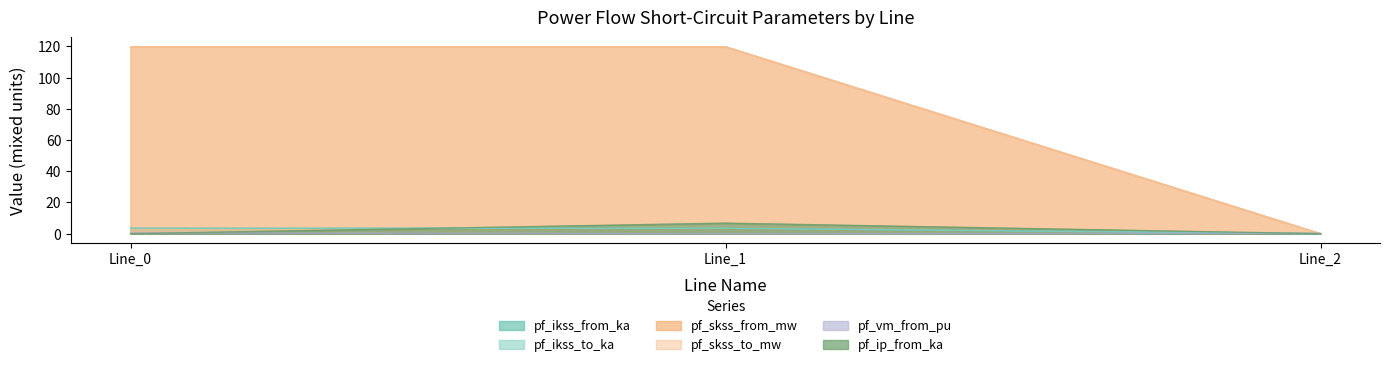

Which series changed the most between Line_0 and Line_2?

pf_skss_from_mw